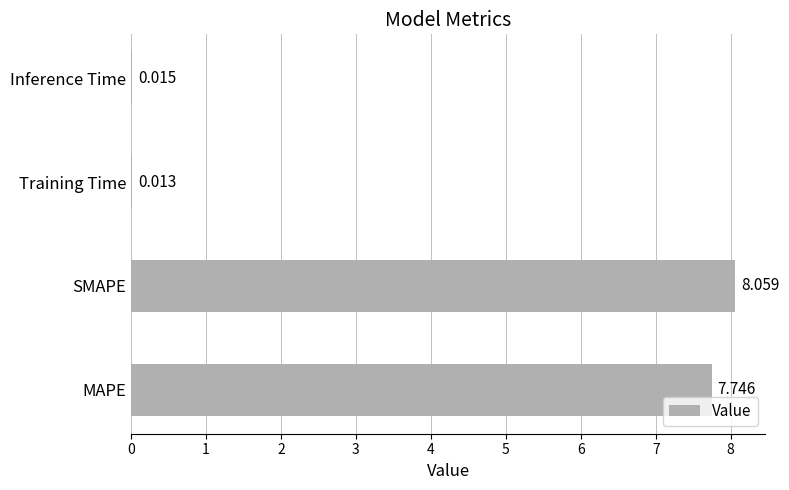

At which category does the chart reach its peak across all series?

SMAPE